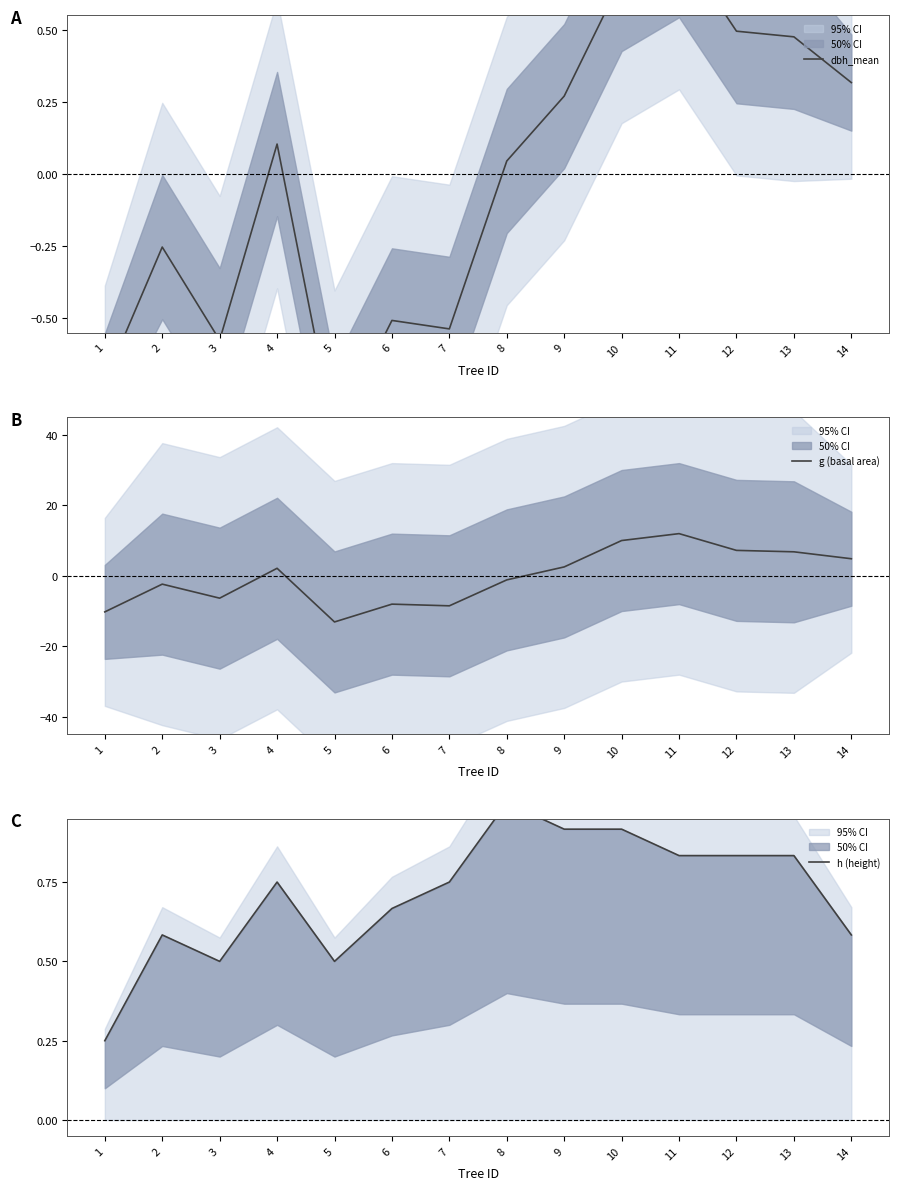

True or false: dbh_mean has a value of 0.5 at 13.

True